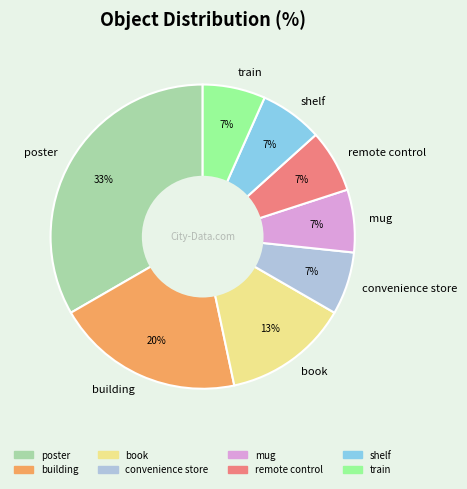

What is the largest slice in the pie chart?

poster